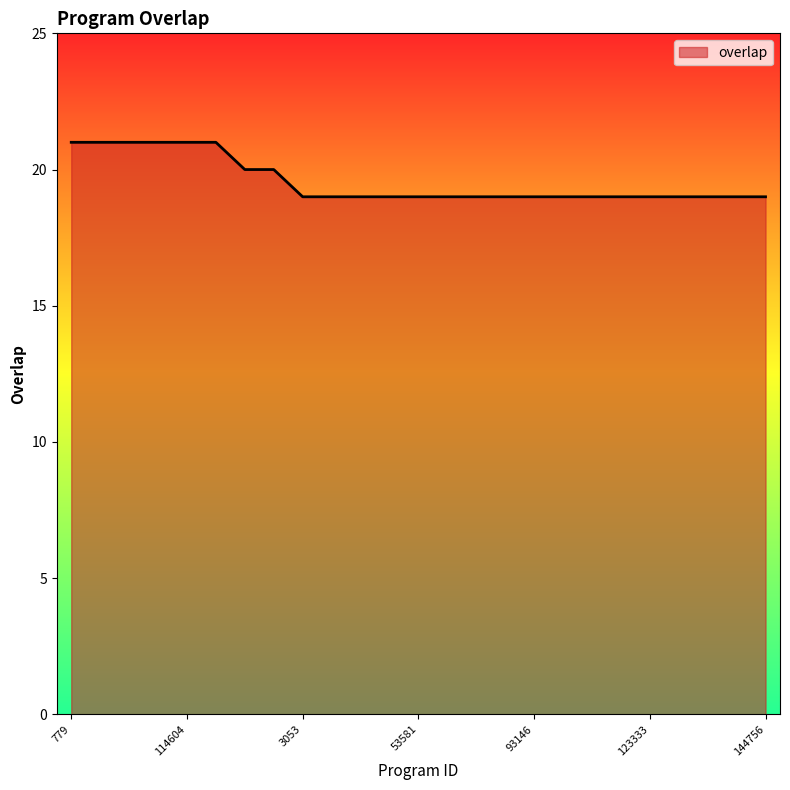

Count the values in the range 19 to 20.

19